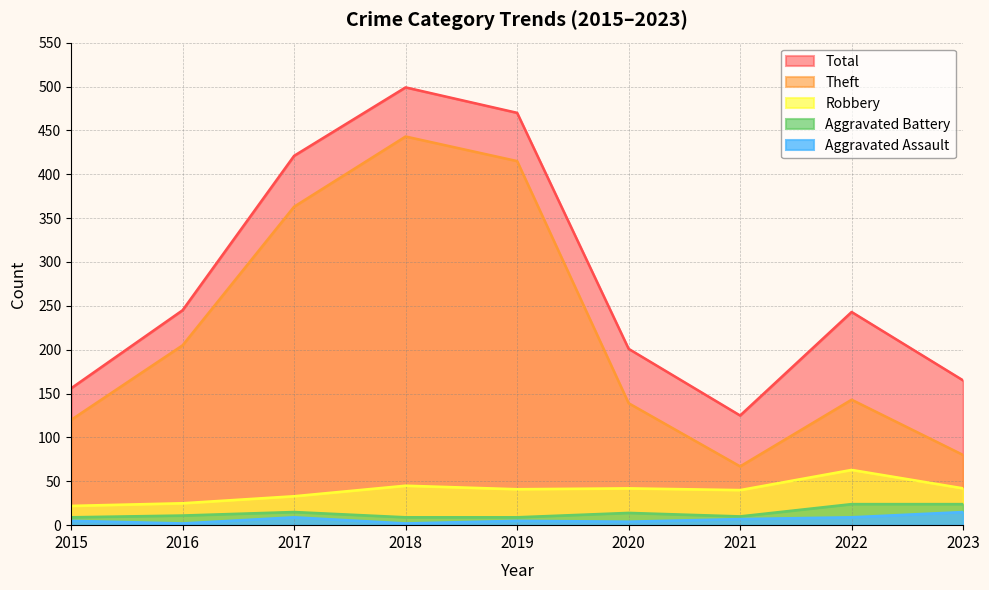

True or false: Theft and Robbery intersect in this chart.

False